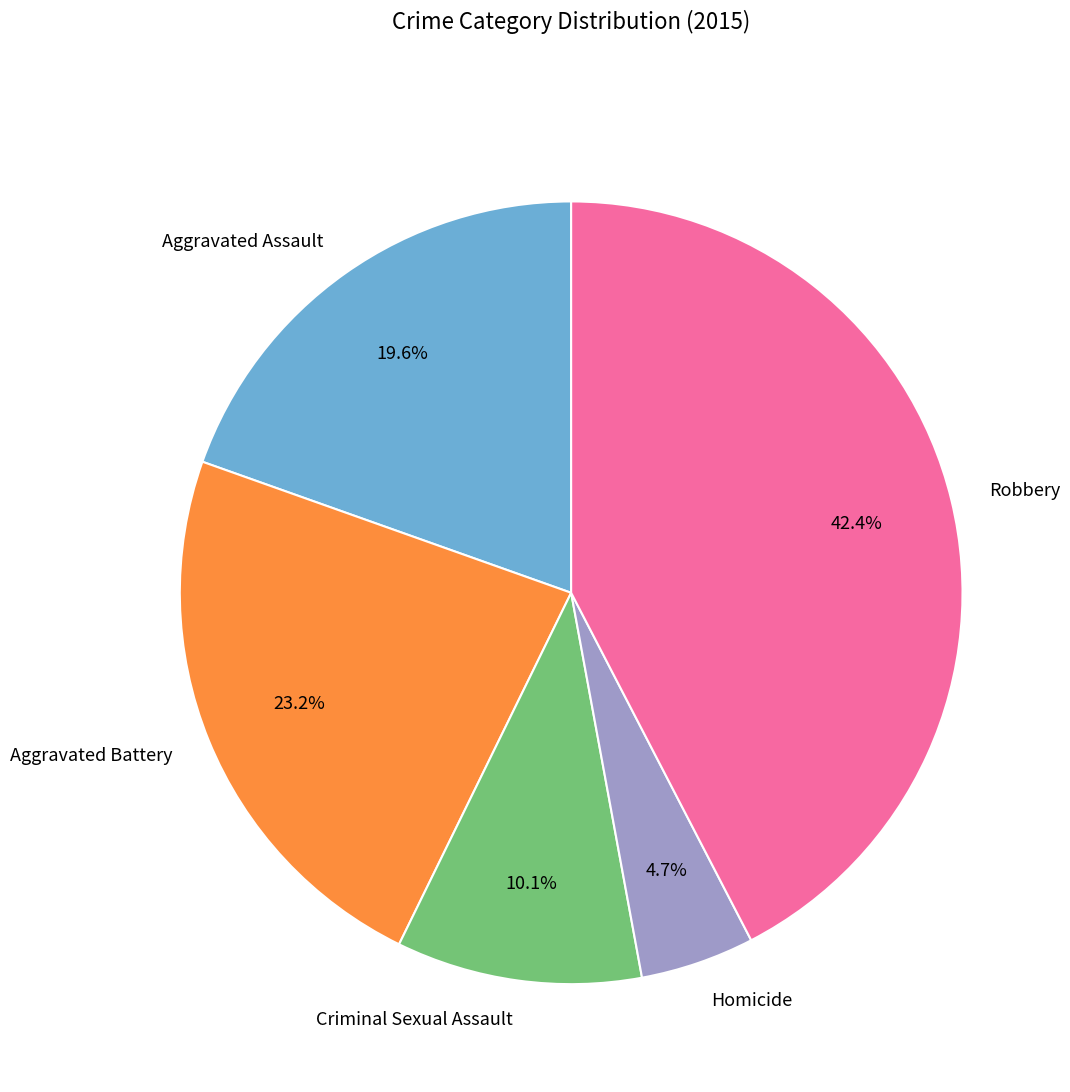

The Criminal Sexual Assault slice represents 10% of the pie. True or false?

True